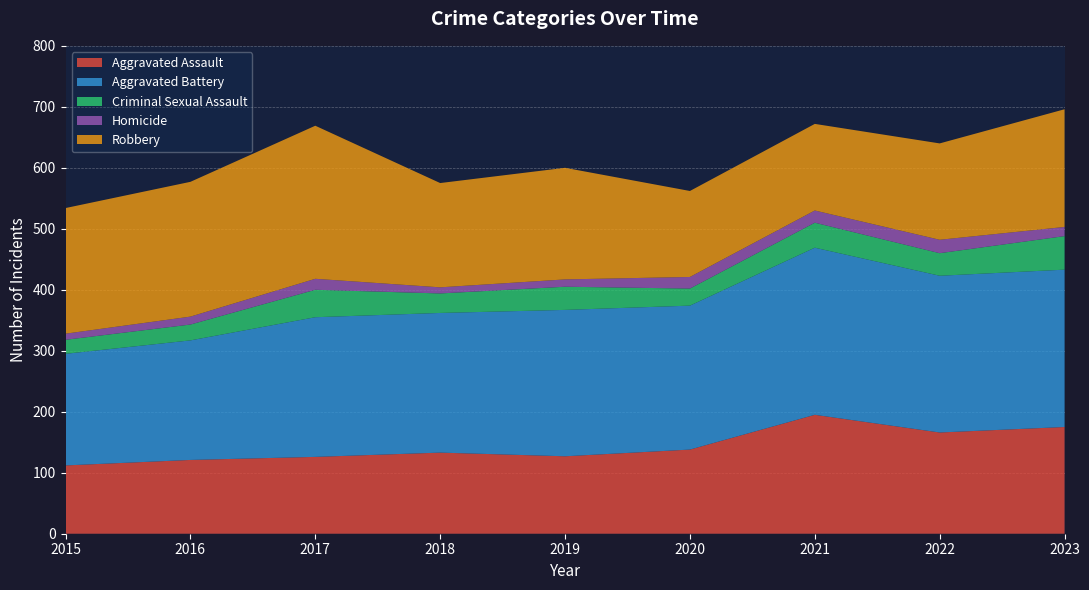

Reading right to left, extract all data points from this chart.

Aggravated Assault: 2023=175	2022=166	2021=195	2020=138	2019=127	2018=133	2017=126	2016=121	2015=112
Aggravated Battery: 2023=258	2022=257	2021=274	2020=236	2019=240	2018=229	2017=229	2016=196	2015=183
Criminal Sexual Assault: 2023=55	2022=37	2021=41	2020=28	2019=38	2018=32	2017=45	2016=26	2015=23
Homicide: 2023=15	2022=22	2021=20	2020=19	2019=12	2018=10	2017=18	2016=13	2015=10
Robbery: 2023=193	2022=158	2021=142	2020=141	2019=183	2018=171	2017=251	2016=221	2015=206